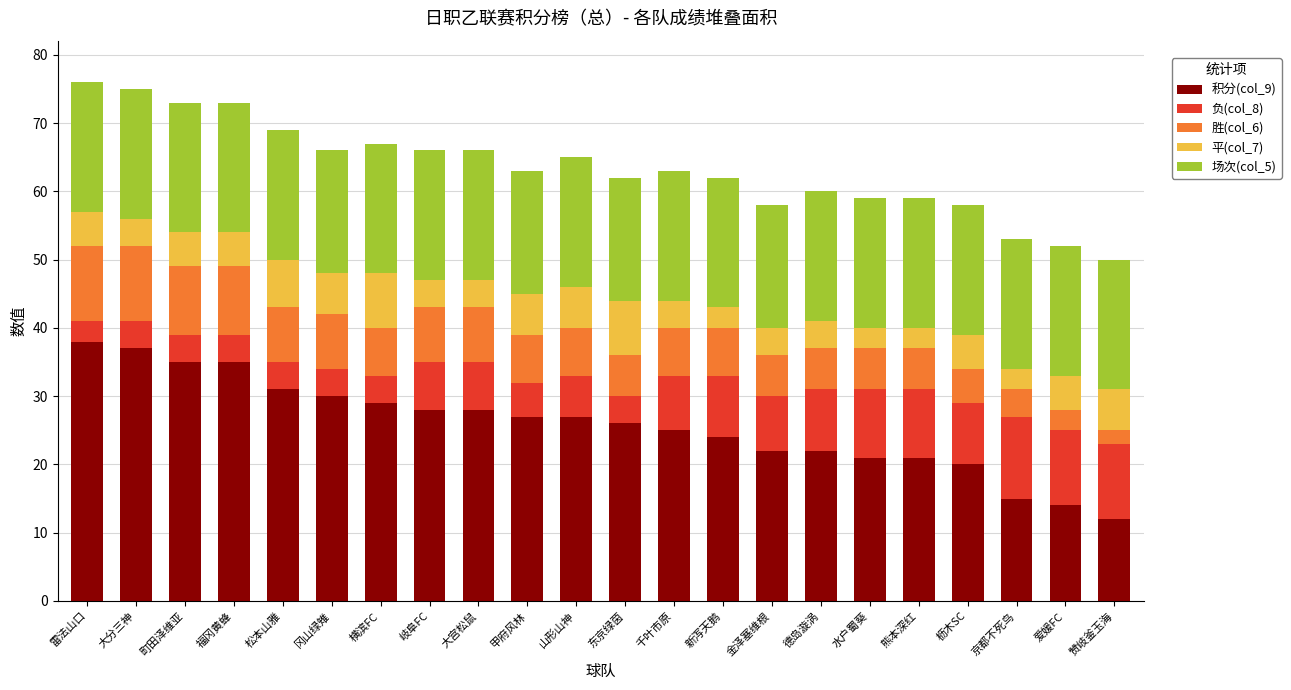

What are all the series names shown in the legend?

积分(col_9), 负(col_8), 胜(col_6), 平(col_7), 场次(col_5)